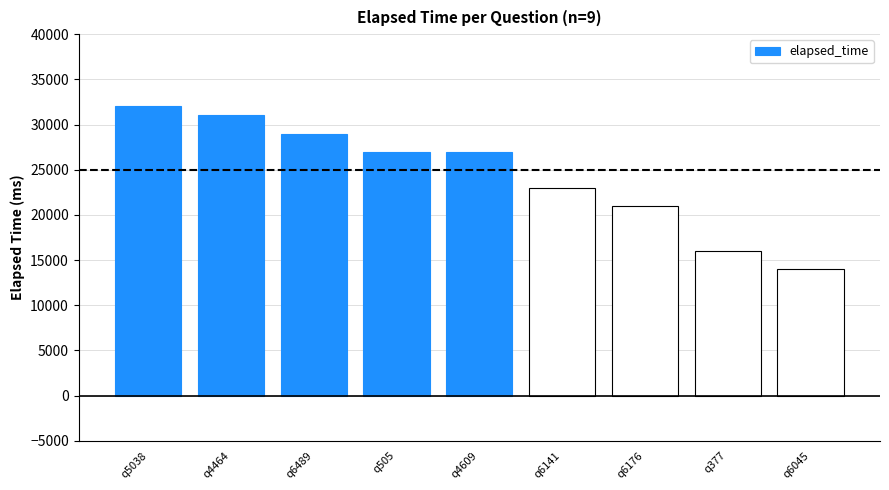

What is the greatest value displayed?

32000